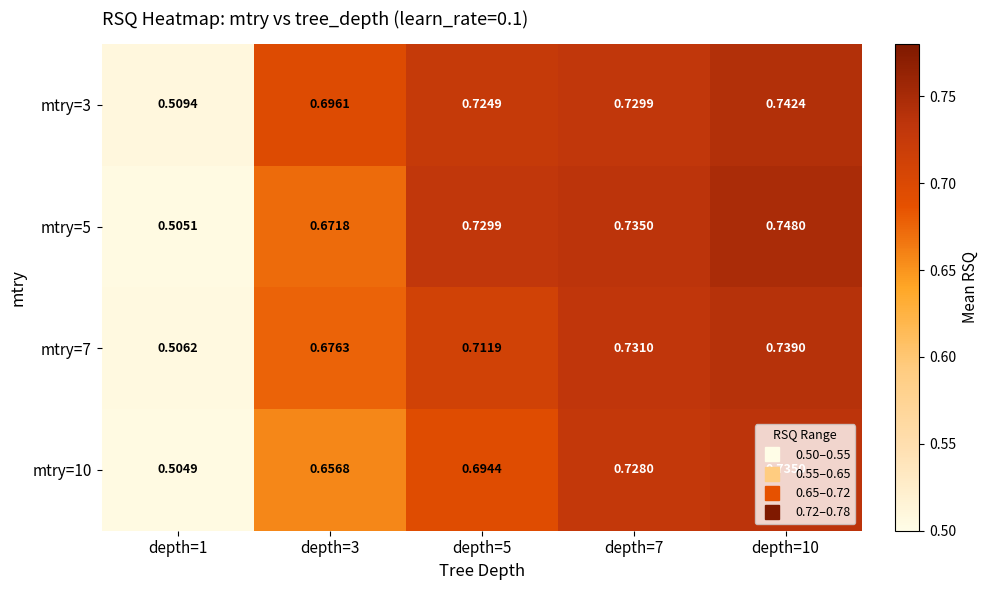

Is the value of mtry=10 at depth=5 greater than the value of mtry=7 at depth=10?

No